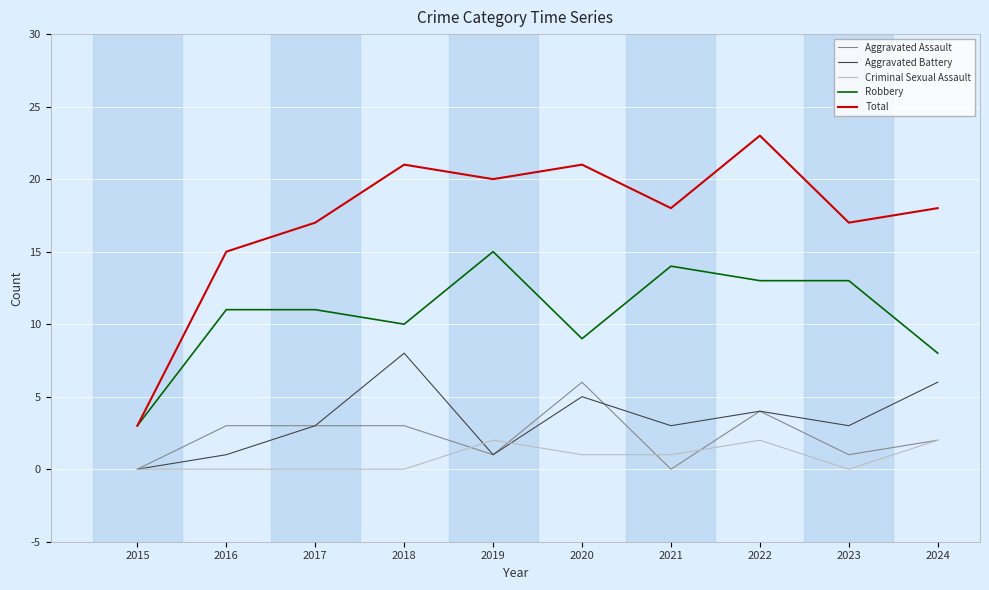

Reading right to left, what are all the values shown in this chart?

Aggravated Assault: 2024=2	2023=1	2022=4	2021=0	2020=6	2019=1	2018=3	2017=3	2016=3	2015=0
Aggravated Battery: 2024=6	2023=3	2022=4	2021=3	2020=5	2019=1	2018=8	2017=3	2016=1	2015=0
Criminal Sexual Assault: 2024=2	2023=0	2022=2	2021=1	2020=1	2019=2	2018=0	2017=0	2016=0	2015=0
Robbery: 2024=8	2023=13	2022=13	2021=14	2020=9	2019=15	2018=10	2017=11	2016=11	2015=3
Total: 2024=18	2023=17	2022=23	2021=18	2020=21	2019=20	2018=21	2017=17	2016=15	2015=3